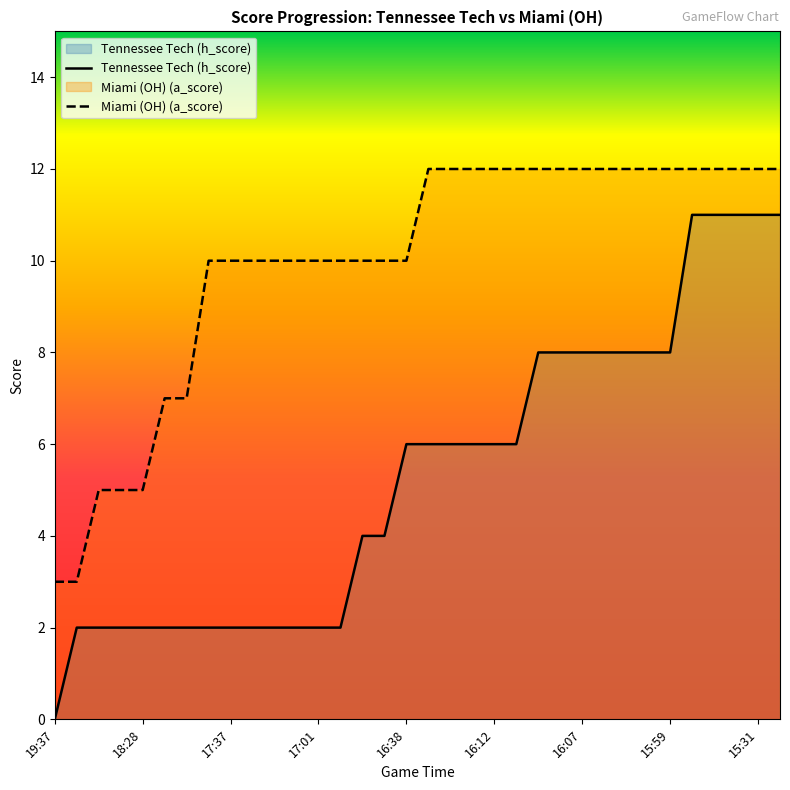

What position from the right is 9?

25